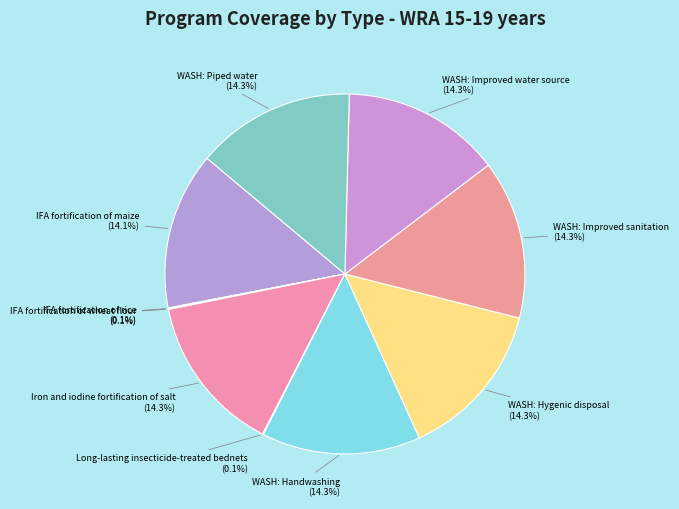

To the nearest percent, what is the average slice percentage?

10%